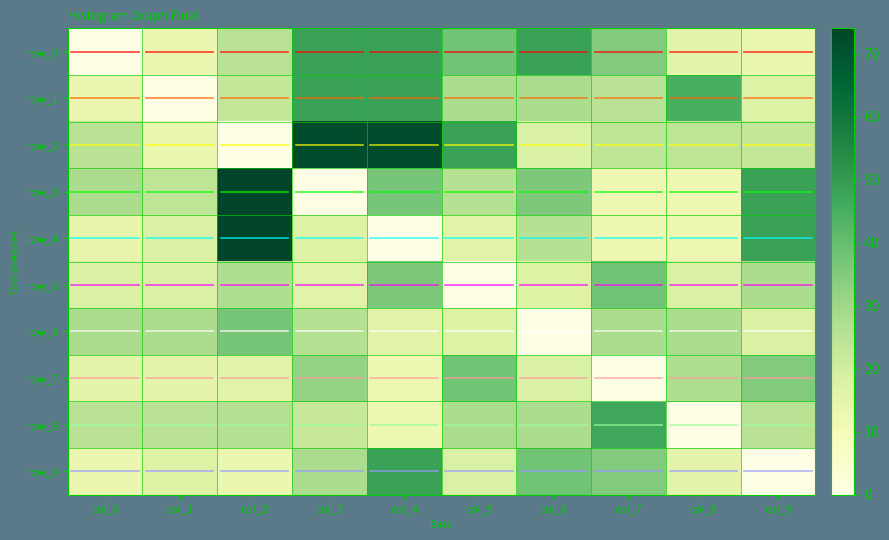

Rank the series at col_1 from lowest to highest value.

row_1, row_0, row_2, row_7, row_9, row_4, row_5, row_3, row_8, row_6